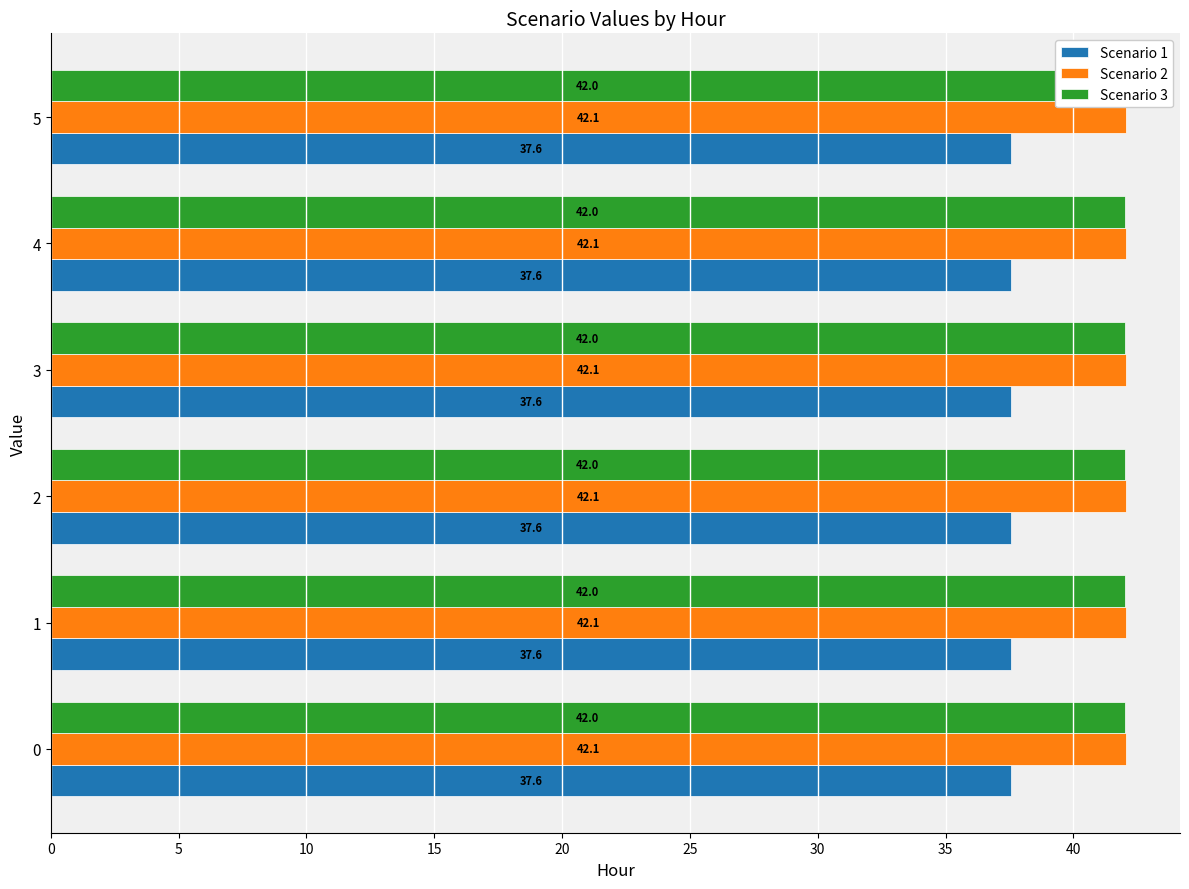

How many bars are there in each group?

3